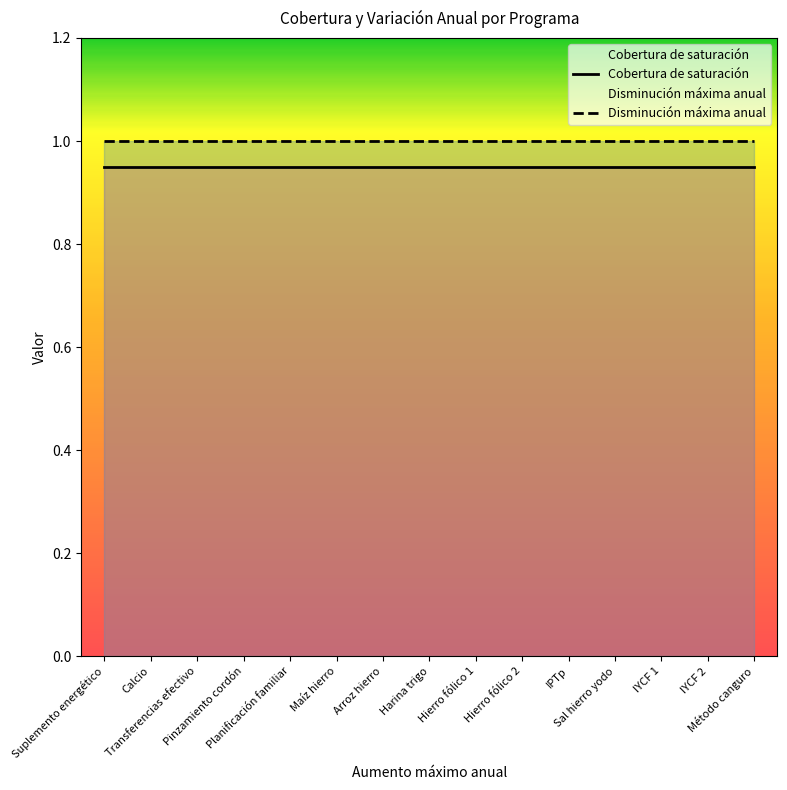

Rank the series by their maximum value, from highest to lowest.

Disminución máxima anual, Cobertura de saturación